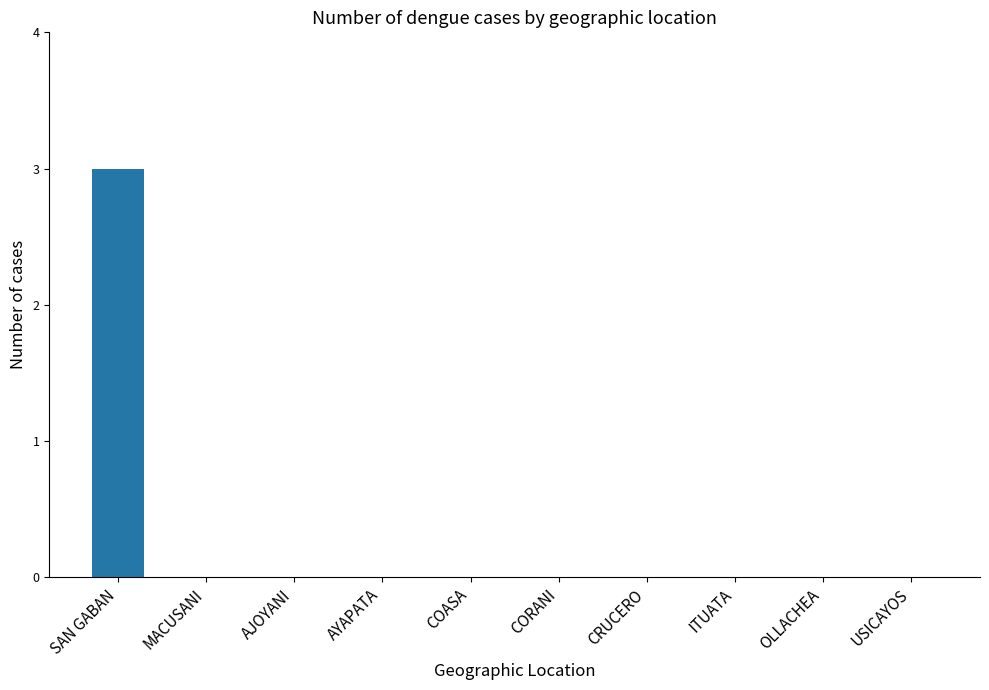

True or false: the data shows 0 at USICAYOS.

True